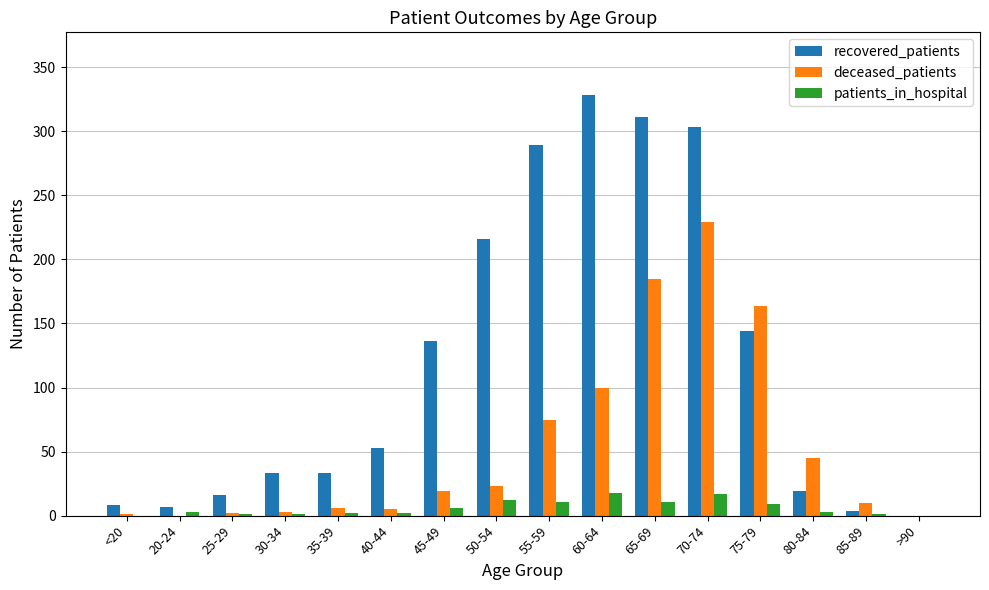

What is the maximum value shown in the chart?

328